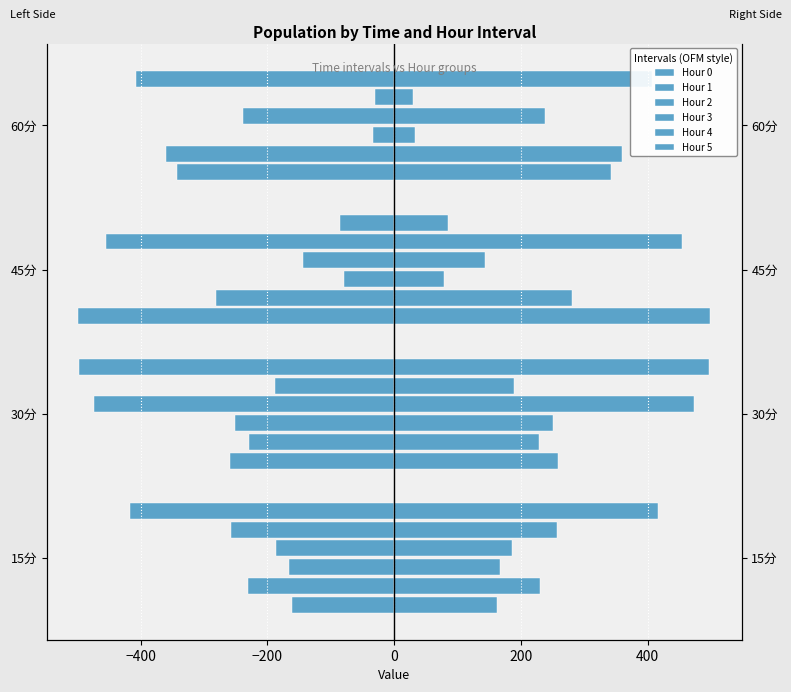

How many series are shown in this chart?

6